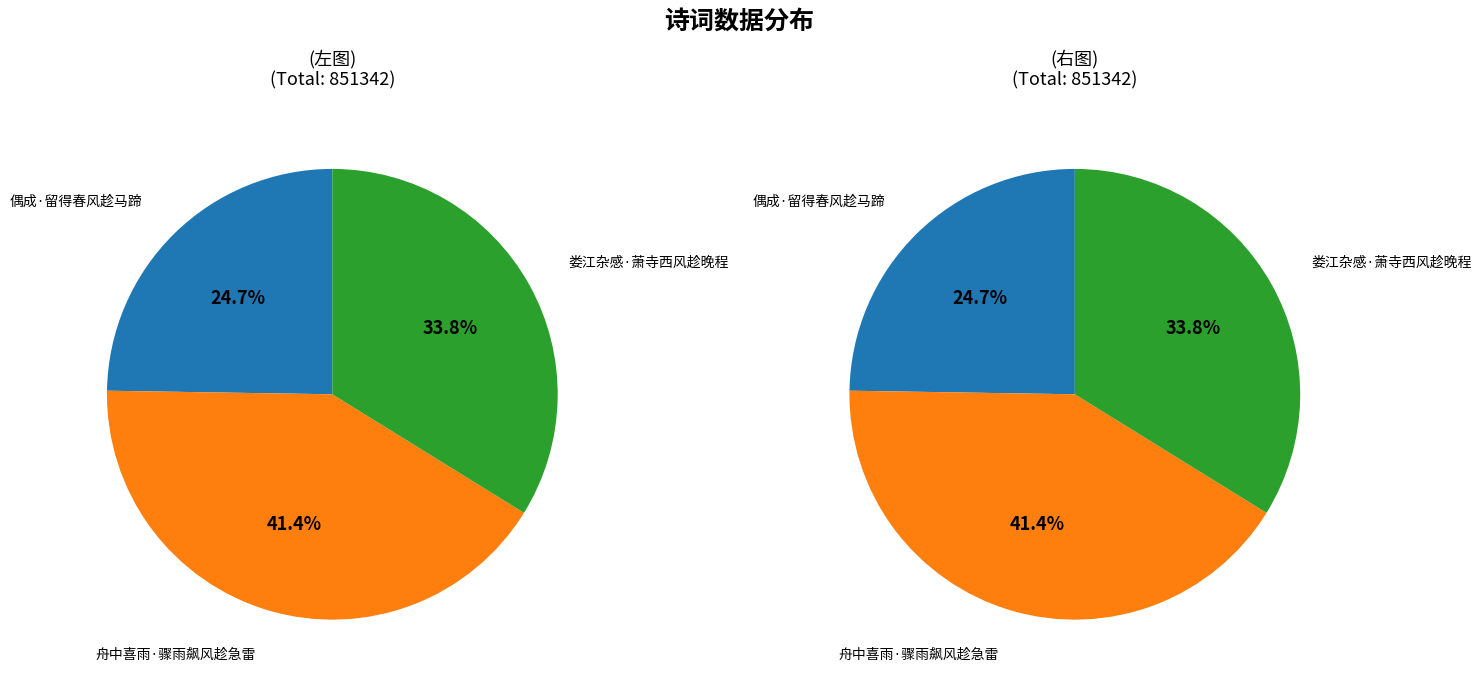

What is the largest slice in the pie chart?

舟中喜雨·骤雨飙风趁急雷